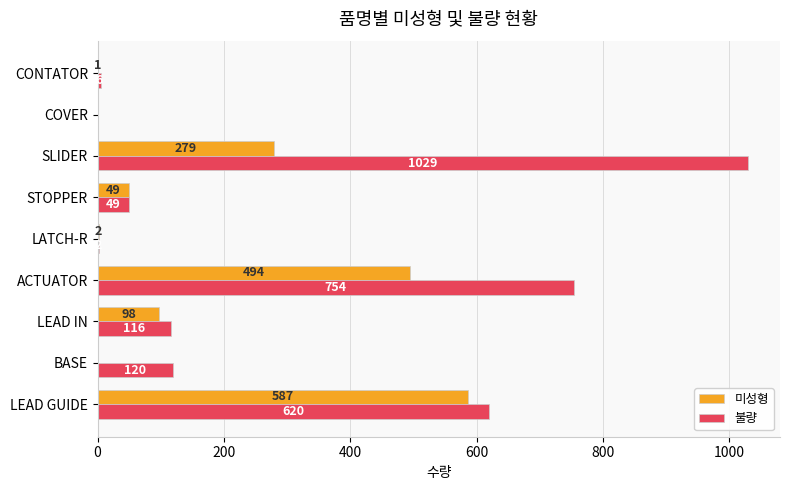

What is the sum of the 불량 values at CONTATOR and LATCH-R?

8